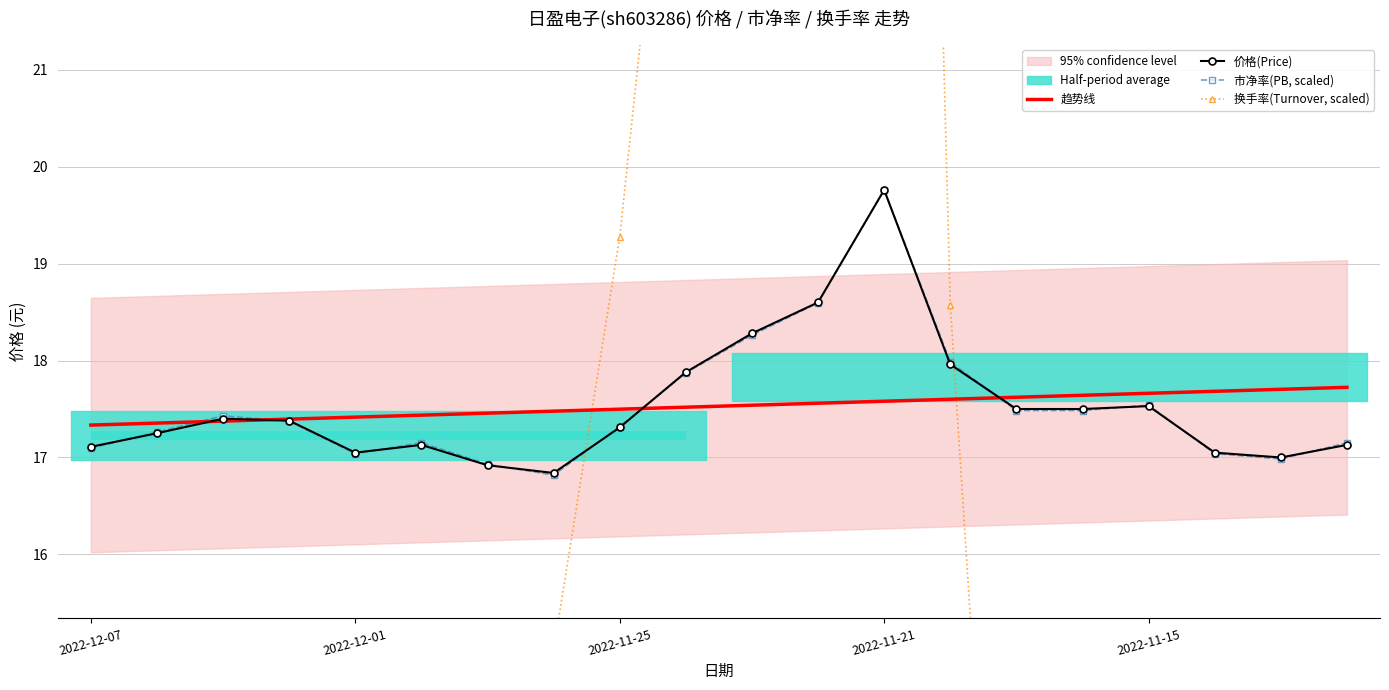

Rank the series at 19 from lowest to highest value.

换手率(Turnover, scaled), 价格(Price), 市净率(PB, scaled), 趋势线